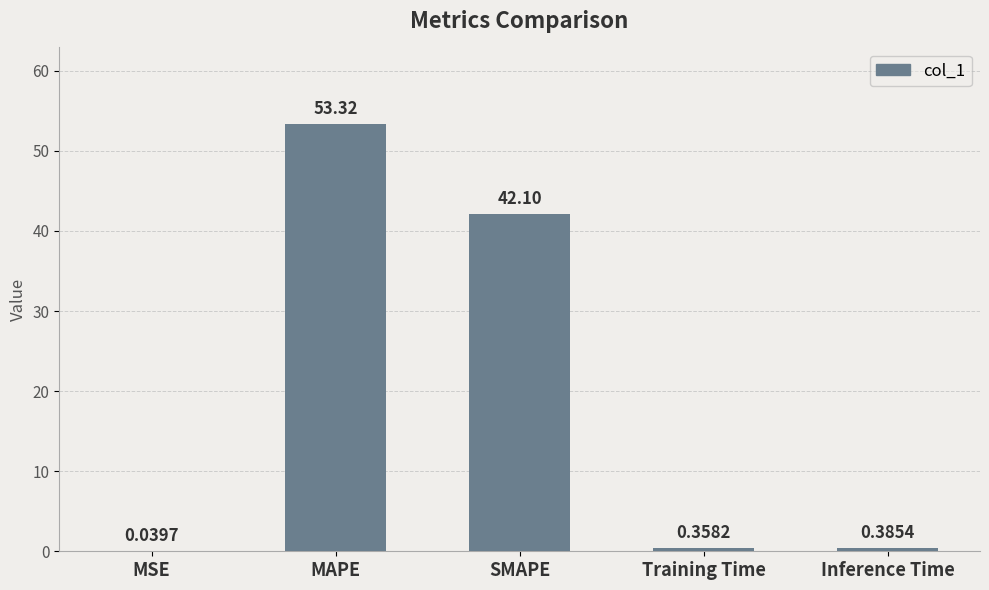

What is the sum of the values at MAPE and MSE?

53.4